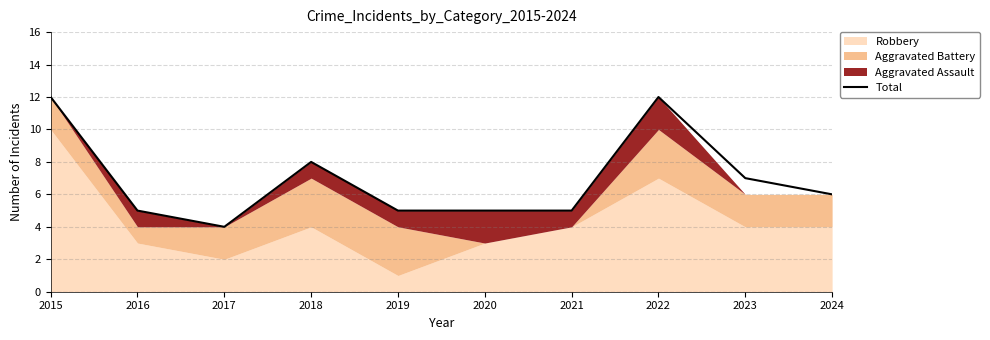

What value does the data have at 2021?

5